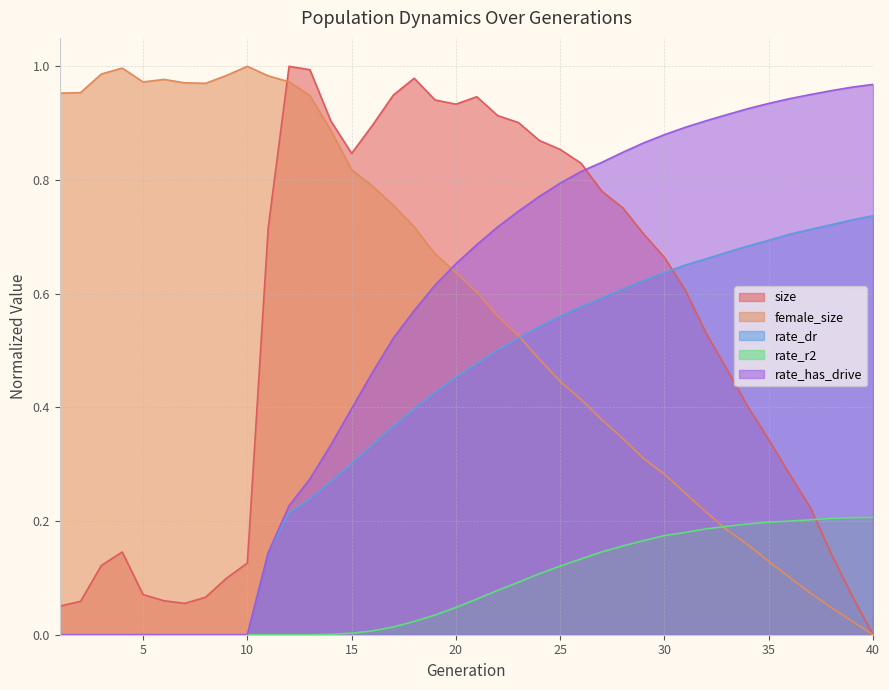

What is the difference between the maximum and minimum values in the rate_has_drive series?

1.0